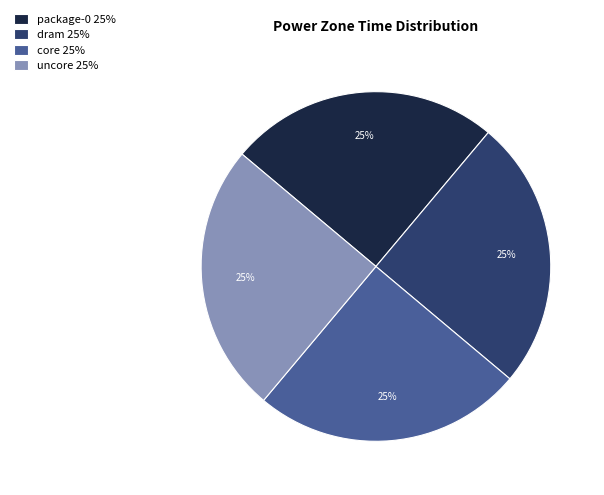

How many slices are in this pie chart?

4